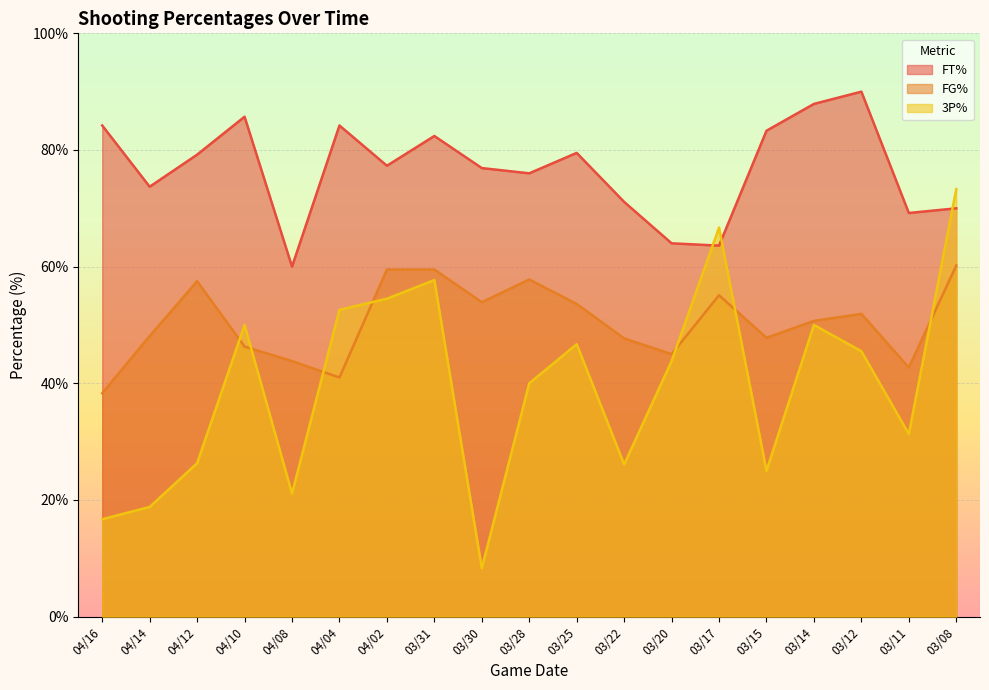

Reading left to right, list all the values displayed in this chart.

FT%: 84.2	73.7	79.2	85.7	60.0	84.2	77.3	82.4	76.9	76.0	79.5	71.1	64.0	63.6	83.3	87.9	90.0	69.2	70.0
FG%: 38.3	48.1	57.5	46.3	43.8	41.0	59.5	59.5	53.9	57.8	53.6	47.7	45.0	55.1	47.8	50.7	51.9	42.7	60.2
3P%: 16.7	18.8	26.3	50.0	21.1	52.6	54.5	57.7	8.3	40.0	46.7	26.1	43.8	66.7	25.0	50.0	45.5	31.3	73.3